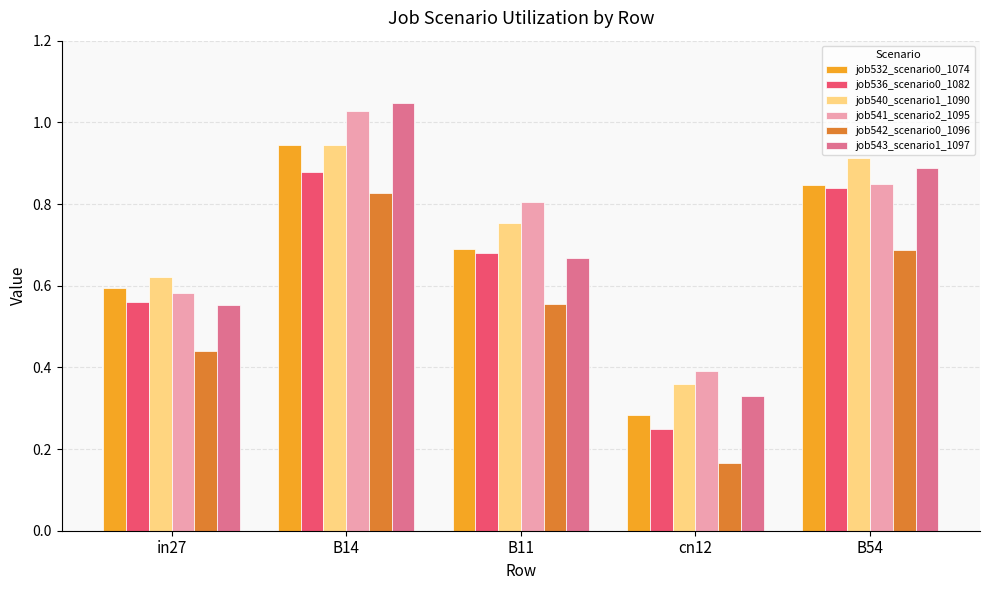

Between cn12 and B54, which series saw the biggest shift?

job536_scenario0_1082